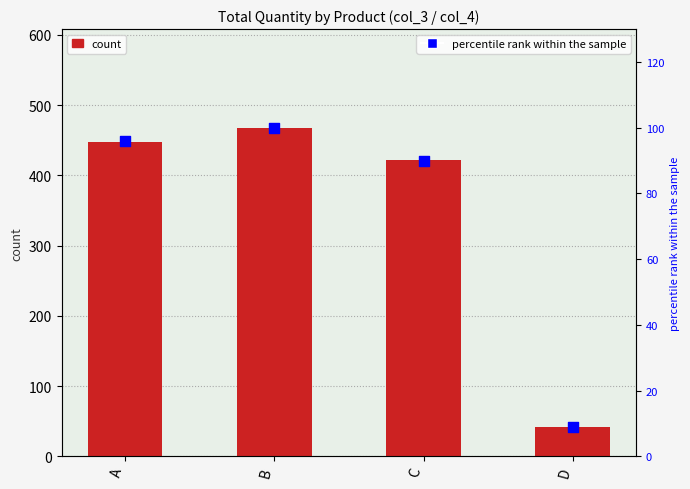

At which category is the sum across all series the highest?

B